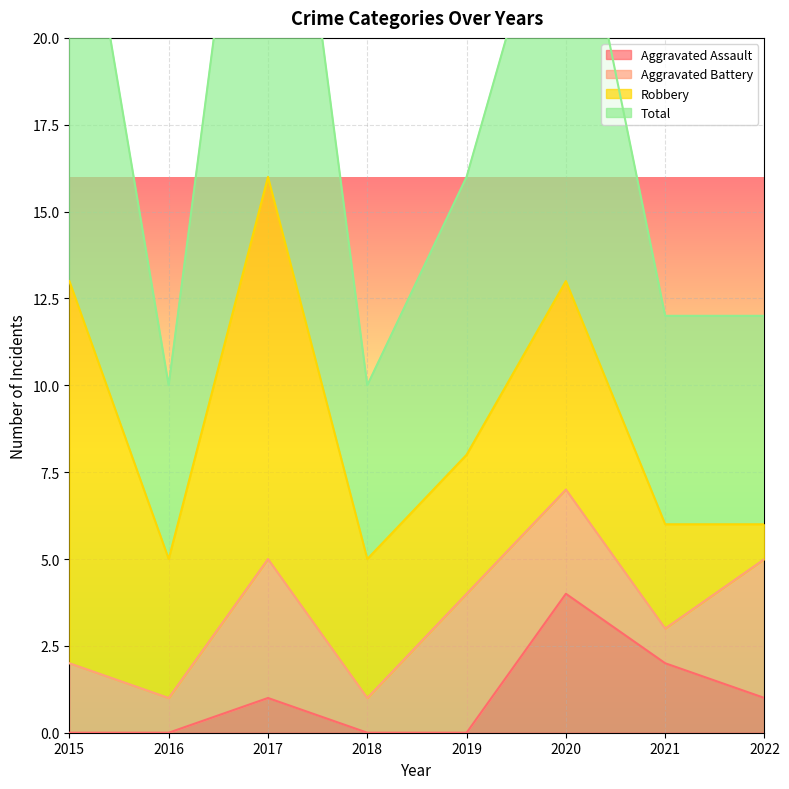

Reading left to right, extract all data points from this chart.

Aggravated Assault: 0	0	1	0	0	4	2	1
Total: 27	10	32	10	16	26	12	12